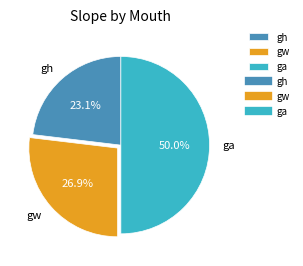

Count the number of slices in the pie.

3